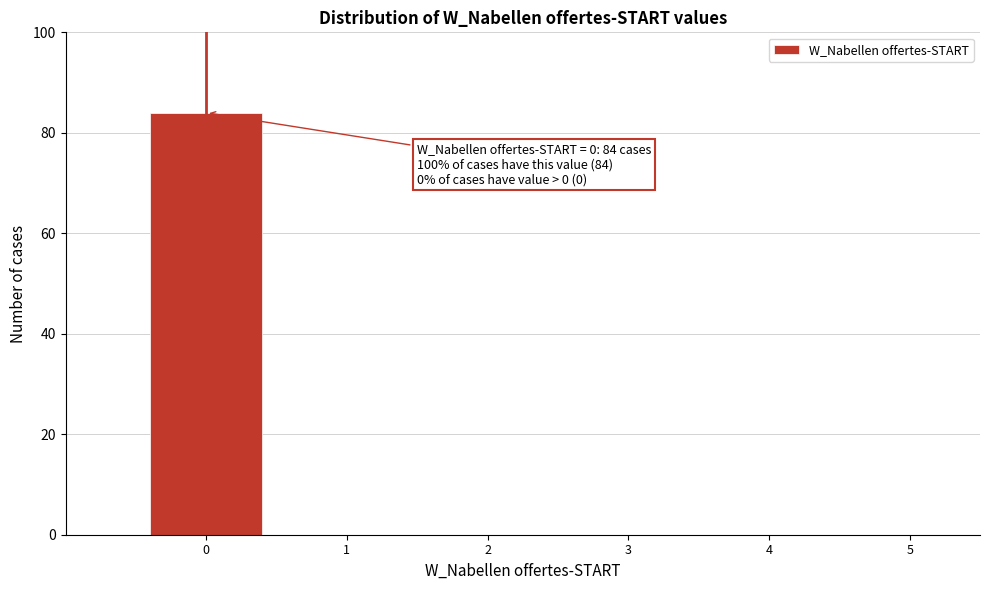

Reading left to right, extract all data points from this chart.

0=84	1=0	2=0	3=0	4=0	5=0